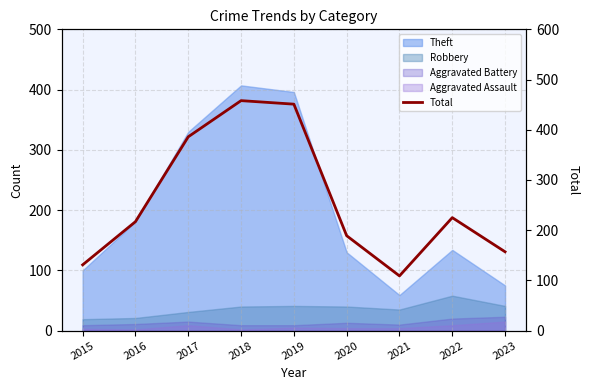

Does the chart display data point markers on the line(s)?

No